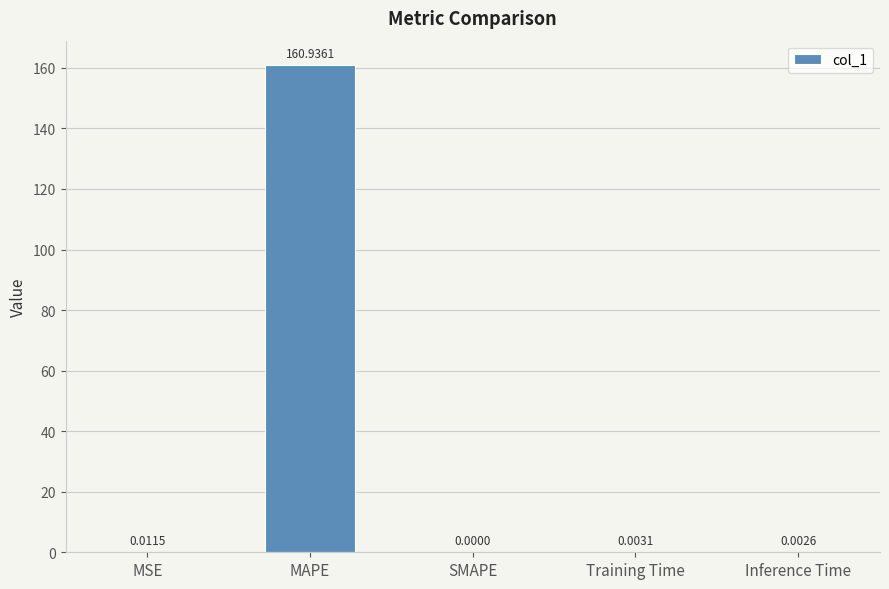

How many positive values are there?

4